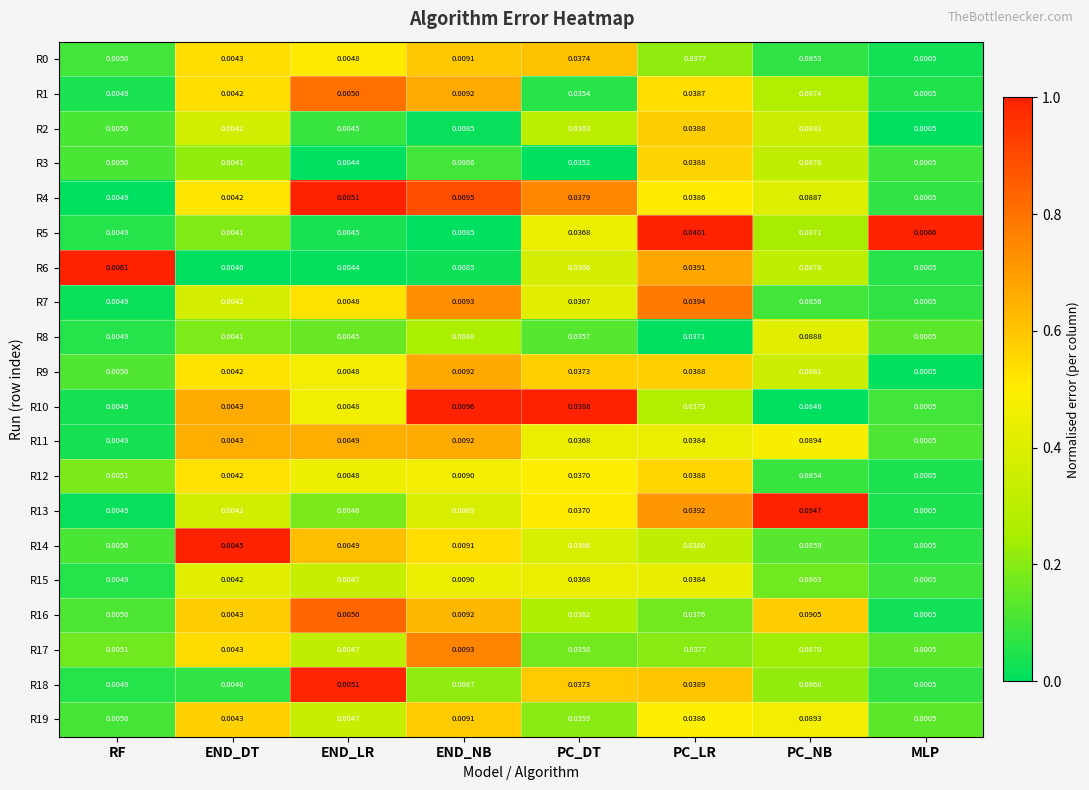

At which category does the chart reach its minimum across all series?

MLP